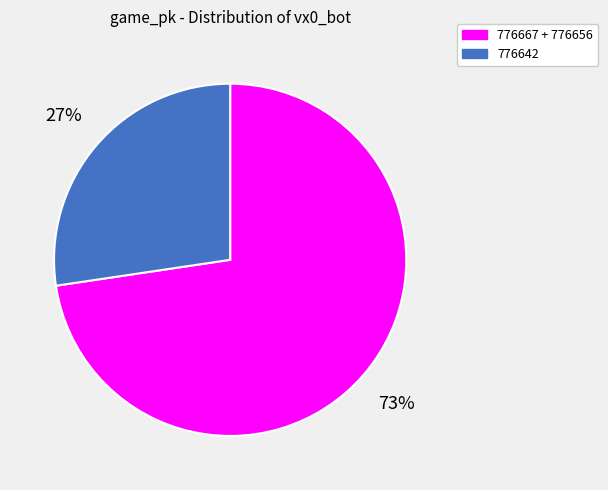

Is there a majority slice in this chart?

Yes